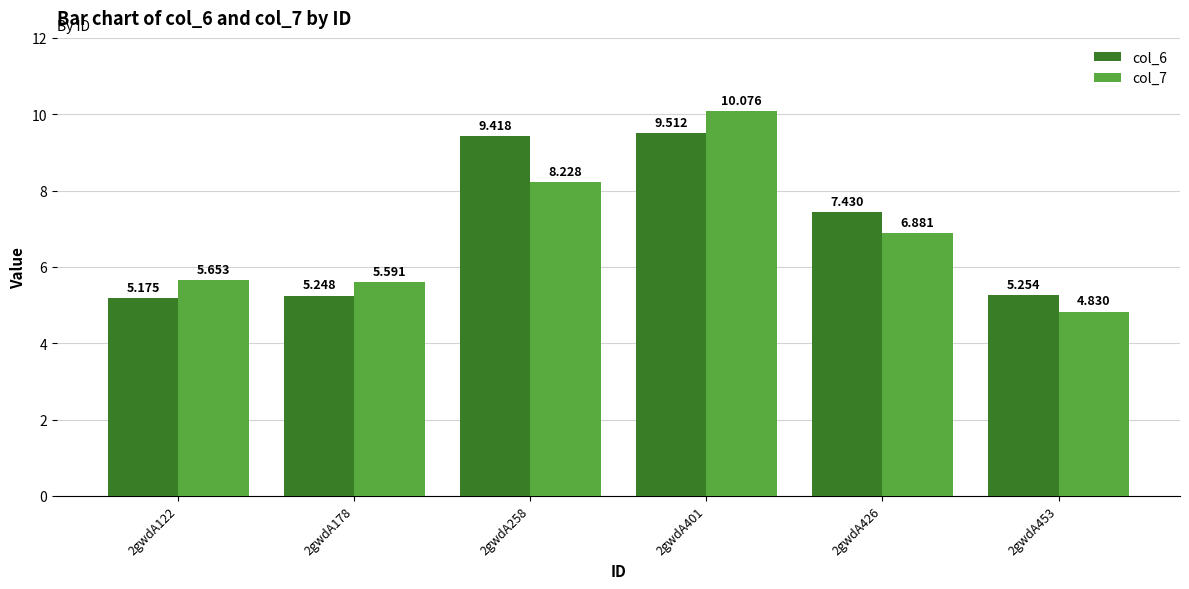

Reading right to left, transcribe all the data shown in this chart.

col_6: 2gwdA453=5.3	2gwdA426=7.4	2gwdA401=9.5	2gwdA258=9.4	2gwdA178=5.2	2gwdA122=5.2
col_7: 2gwdA453=4.8	2gwdA426=6.9	2gwdA401=10.1	2gwdA258=8.2	2gwdA178=5.6	2gwdA122=5.7